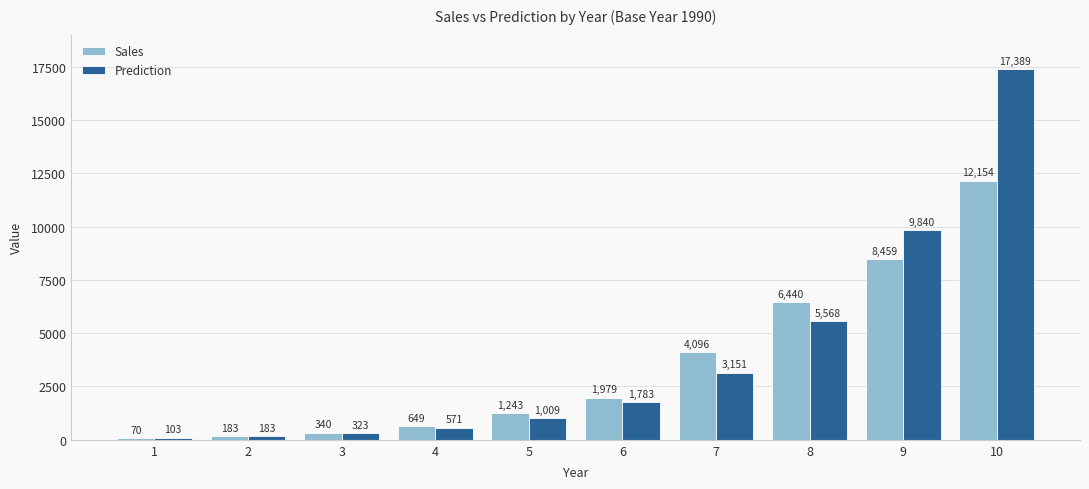

What is the total value across all series at 7?

7247.1